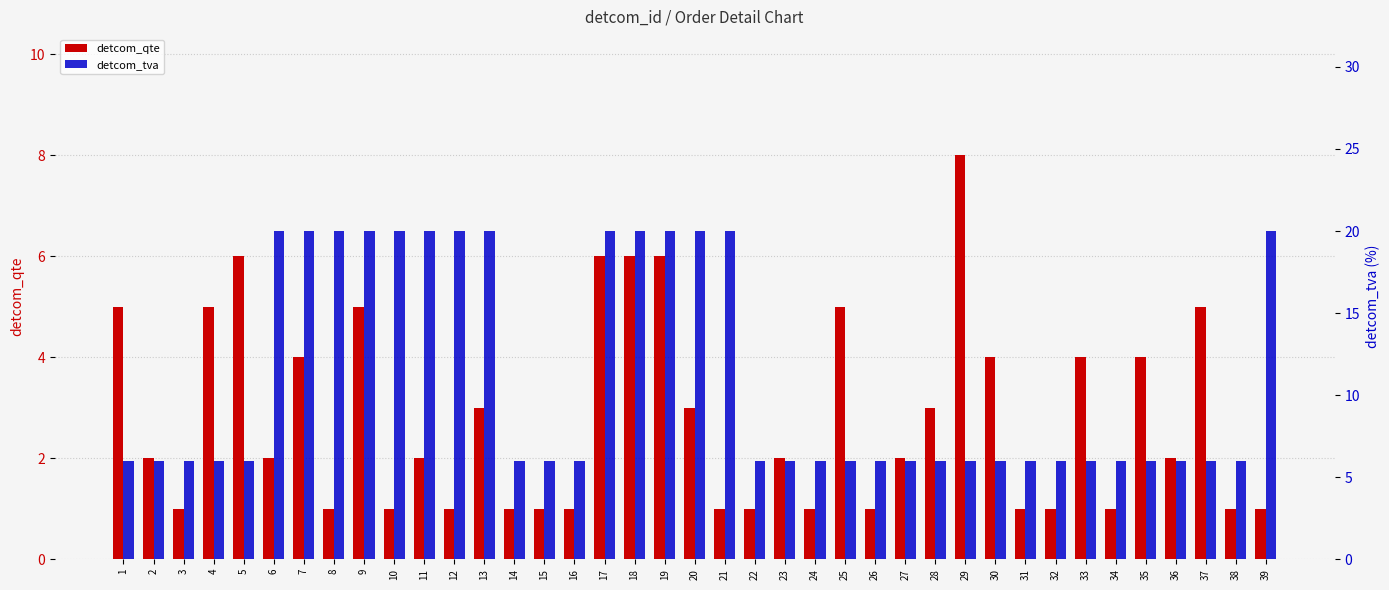

How many bars are there in each group?

2